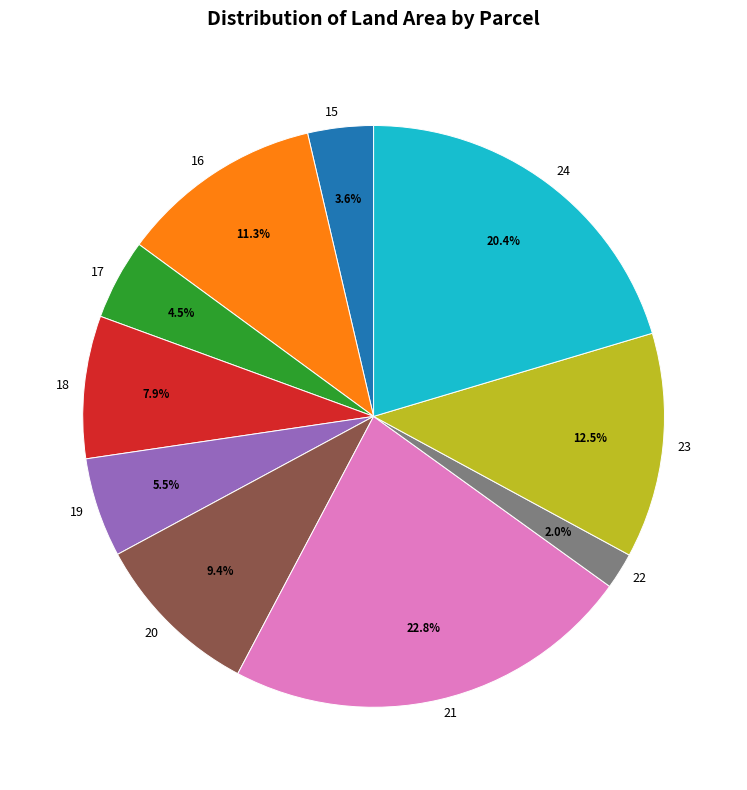

Count the number of slices in the pie.

10